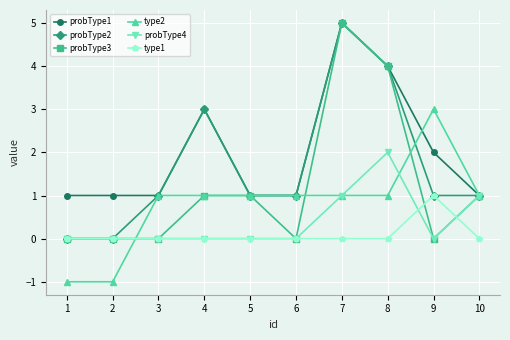

How many series are shown in this chart?

6